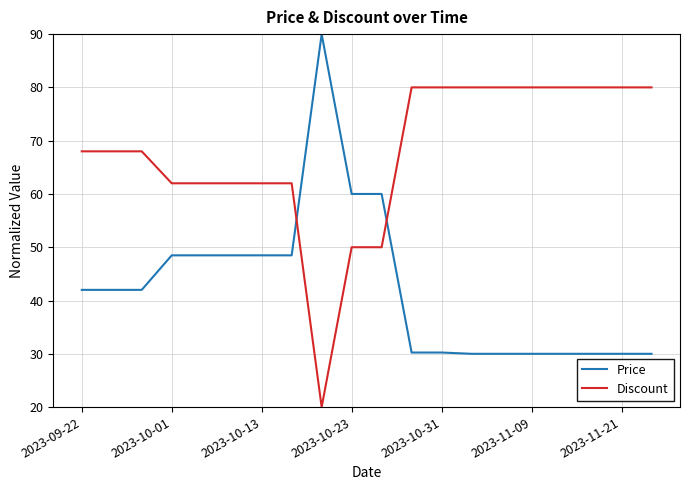

Count the Discount values in the range 62 to 80.

17